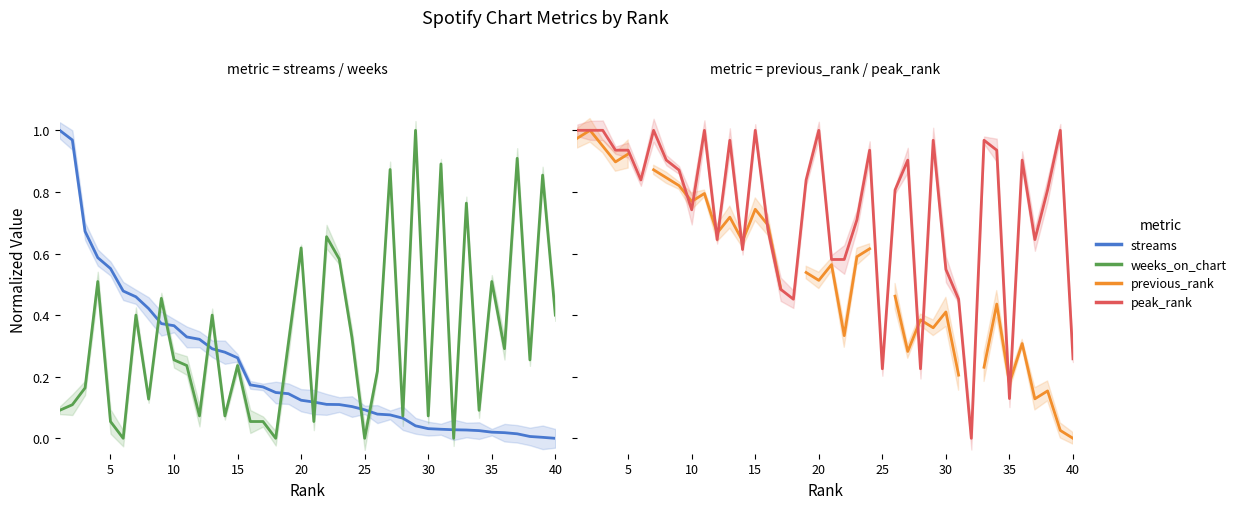

At 15, list the series in order from smallest to largest.

weeks_on_chart, streams, previous_rank, peak_rank